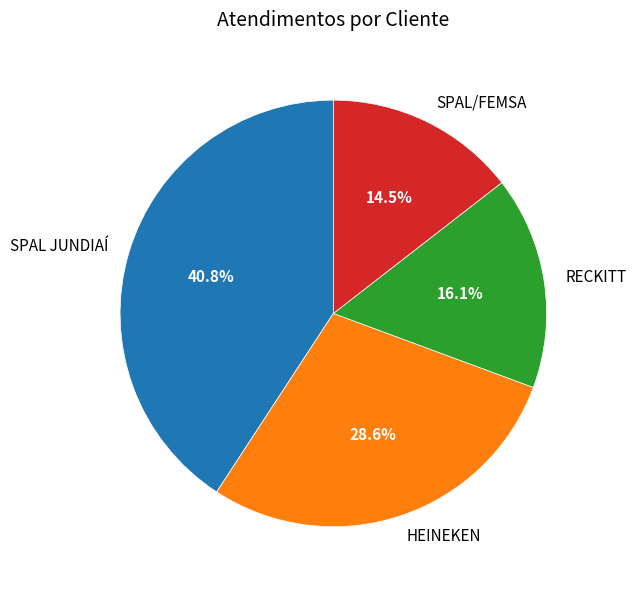

Rank the categories by value from highest to lowest.

SPAL JUNDIAÍ, HEINEKEN, RECKITT, SPAL/FEMSA